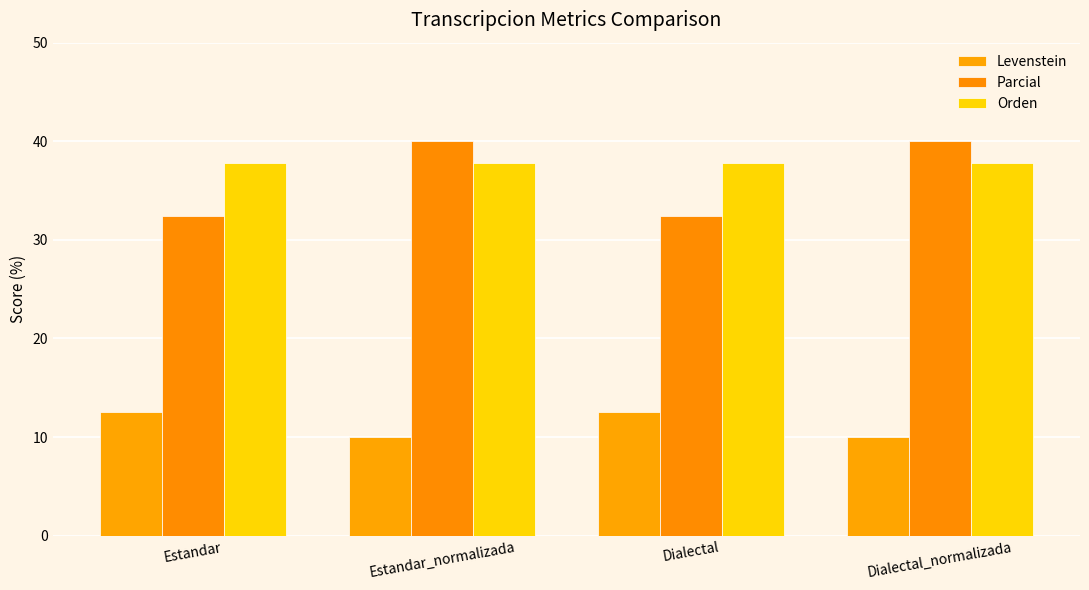

Where does the Levenstein series first go above 12?

Estandar